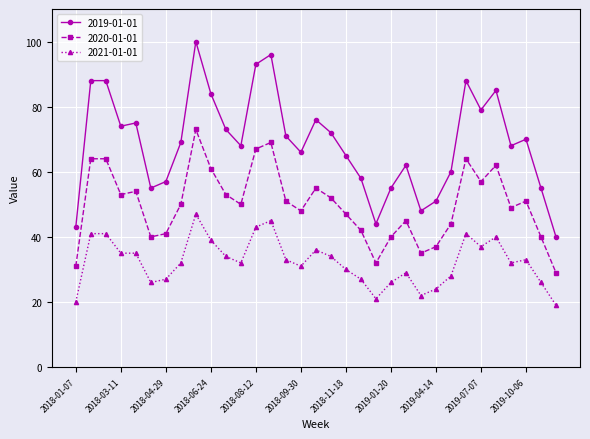

What is the maximum value for 2019-01-01?

100